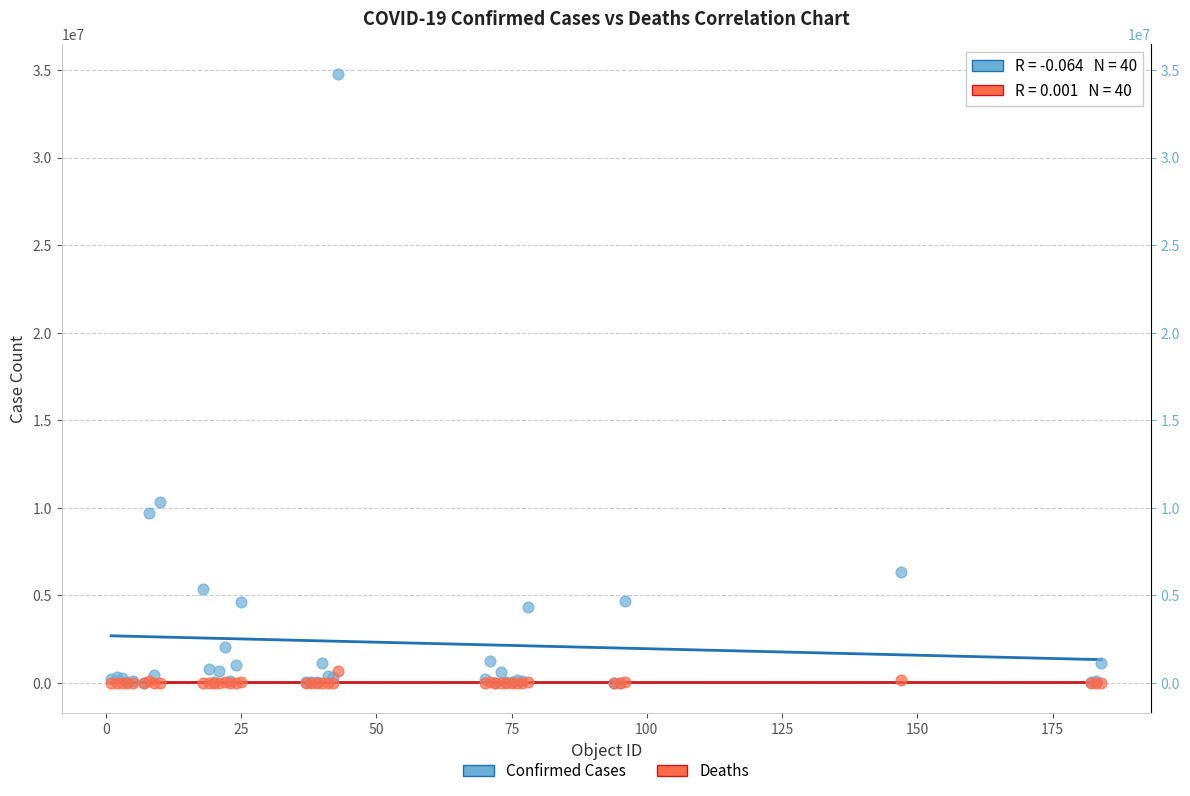

Across all series, what Y value is closest to 17373241?

10311612